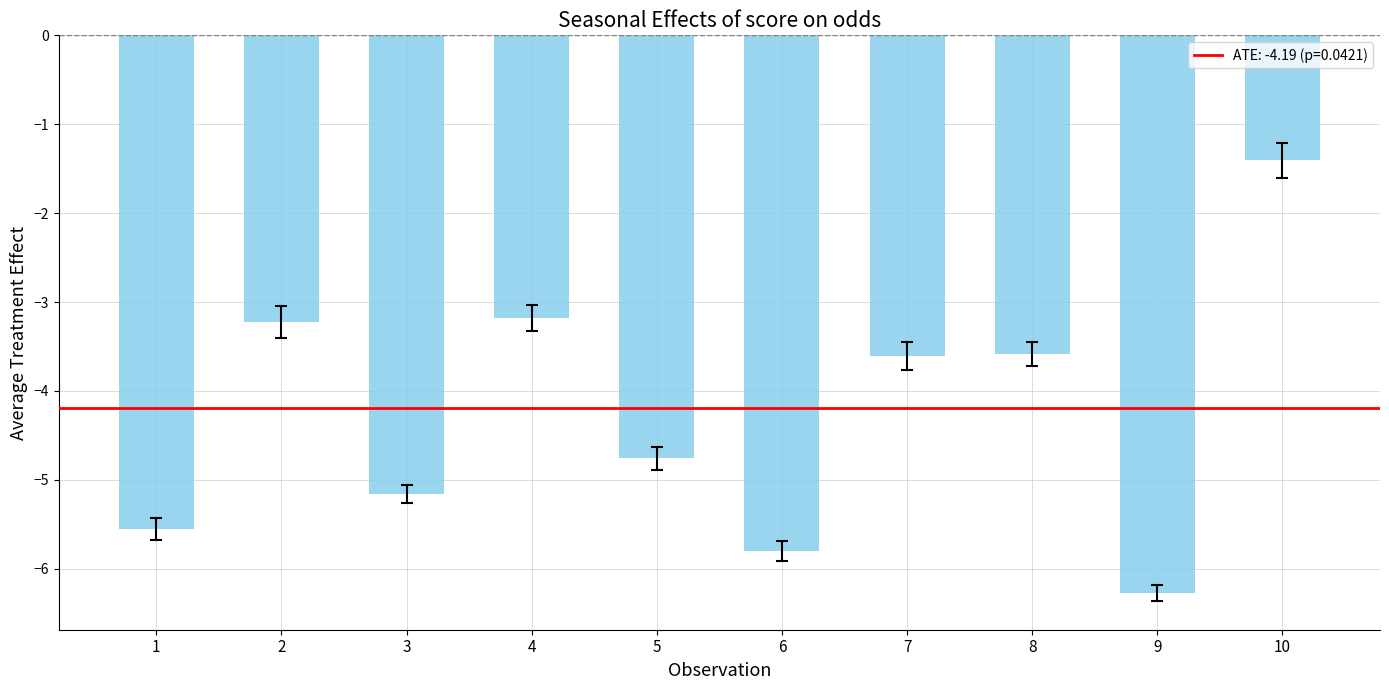

Is it true that the value at 5 is -4.8?

True